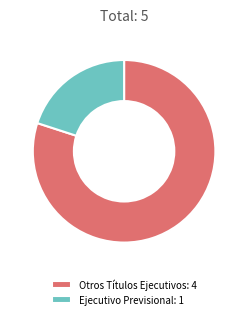

Combined, do Otros Títulos Ejecutivos: 4 and Ejecutivo Previsional: 1 account for over 50%?

Yes